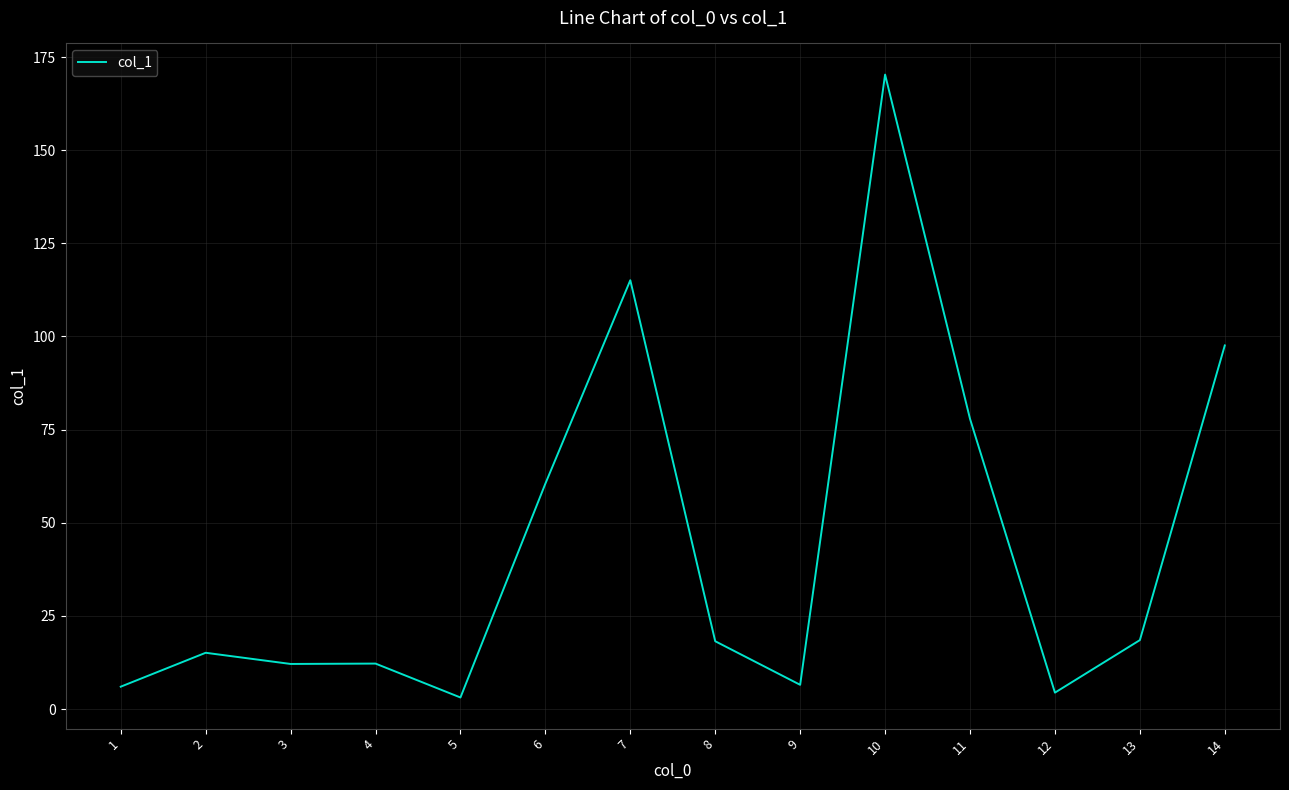

What is the difference between the maximum and minimum values?

167.2